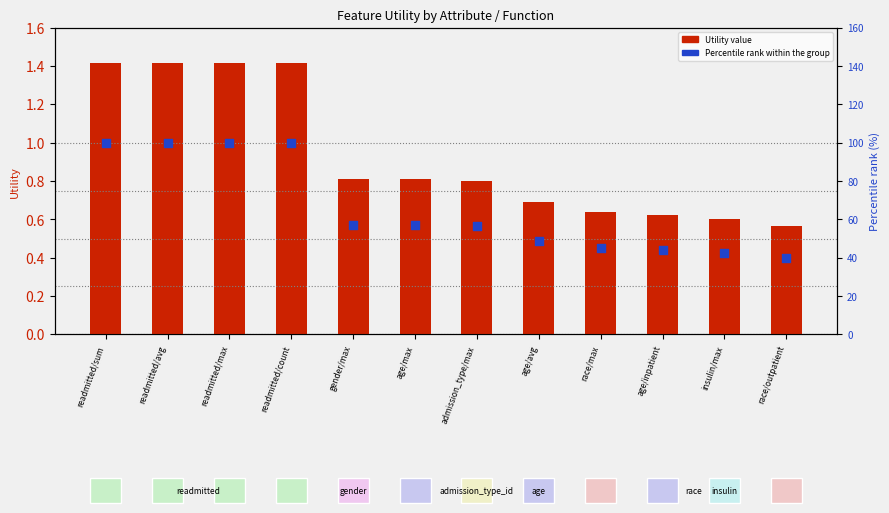

Which series has the largest Y range (max minus min)?

Percentile rank within the group